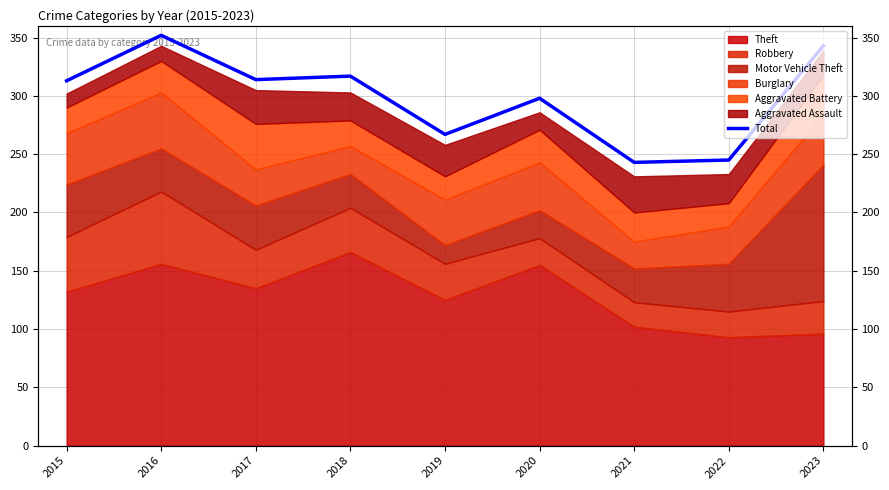

Which category has the lowest value across all series?

2021